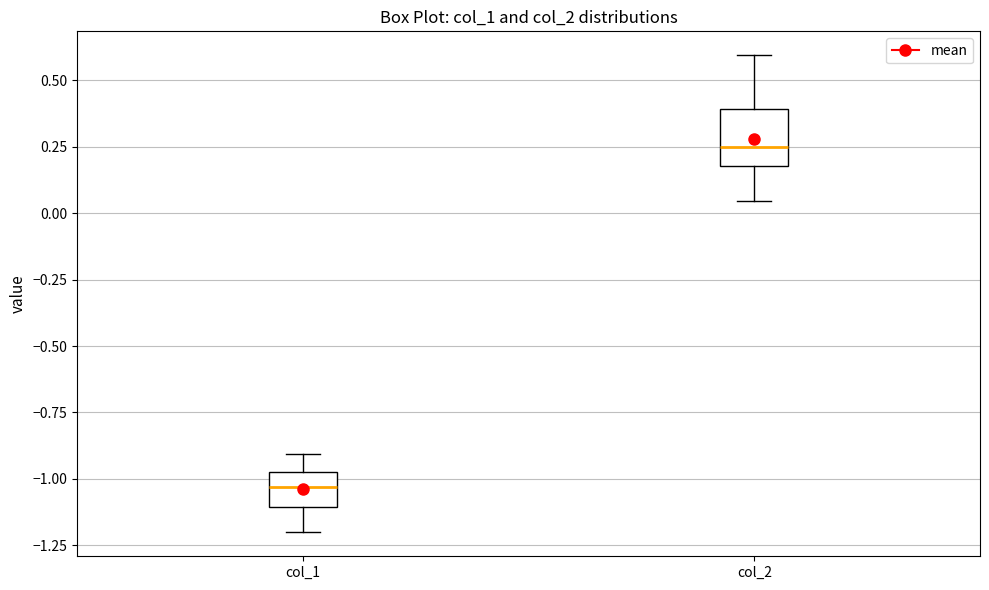

Which box's median line is the lowest?

col_1